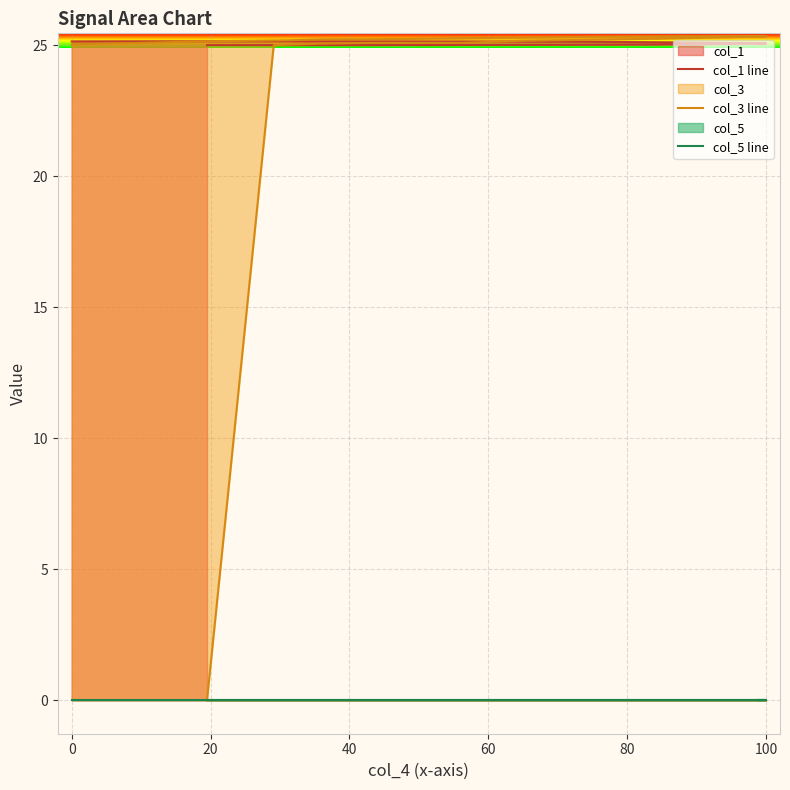

How many categories are shown in the chart?

40